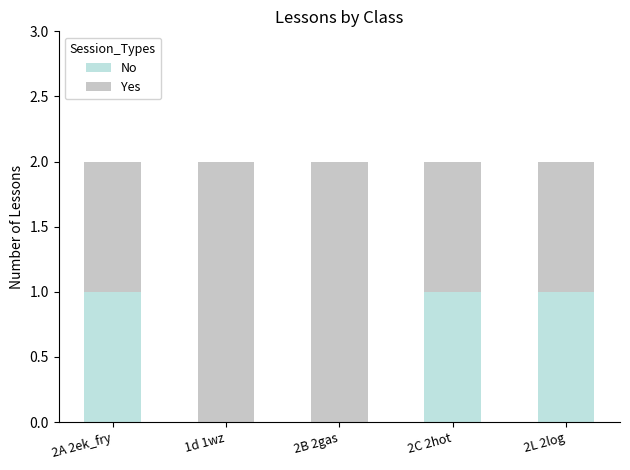

Is it true that No equals 0 at 2A 2ek_fry?

False